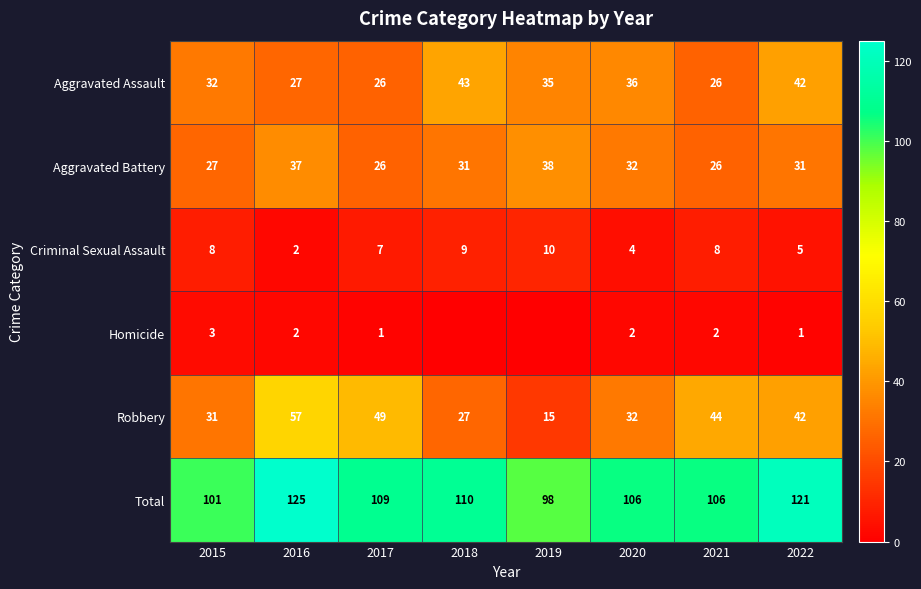

At how many categories does at least one series exceed 67?

8